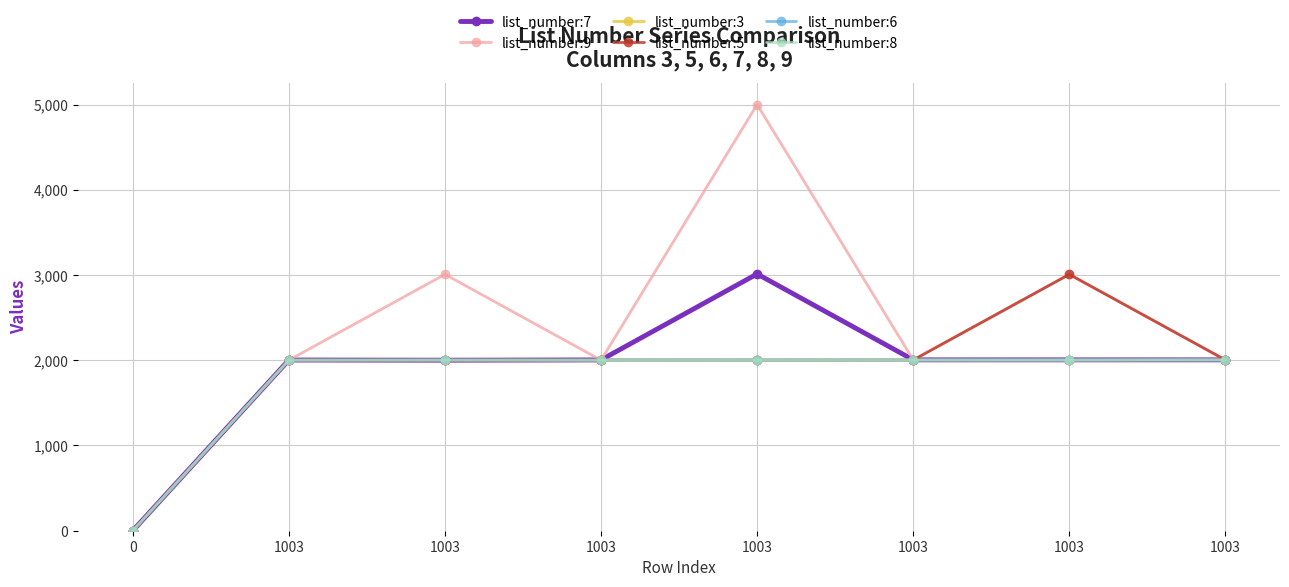

What is the difference between the second highest and minimum values in the list_number:6 series?

2004